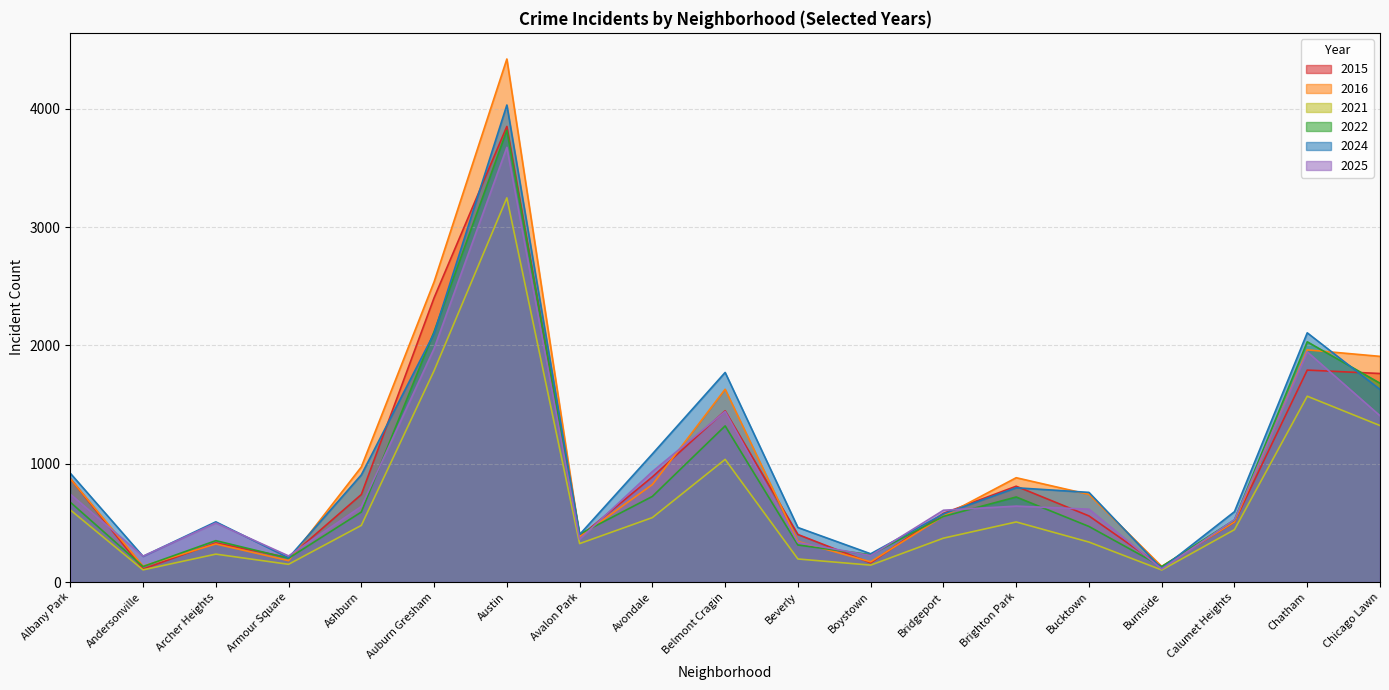

What value does the 2016 series have at Chatham, to the nearest 100?

2000